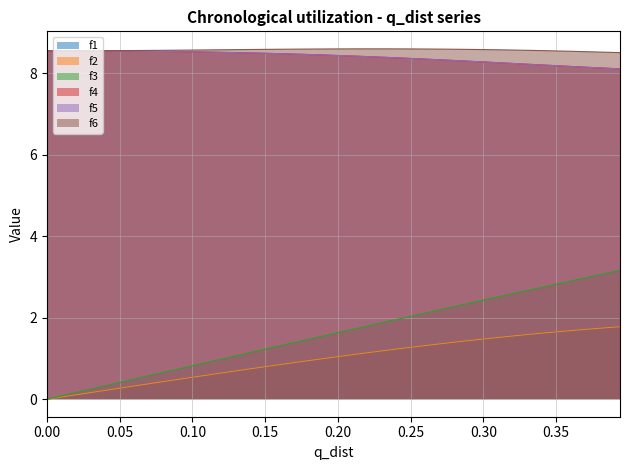

Reading left to right, list all the values displayed in this chart.

f1: 0.0	0.1	0.1	0.2	0.2	0.3	0.3	0.4	0.4	0.5	0.5	0.6	0.7	0.7	0.8	0.8	0.9	0.9	1.0	1.0	1.1	1.1	1.2	1.2	1.2	1.3	1.3	1.4	1.4	1.5	1.5	1.5	1.6	1.6	1.6	1.7	1.7	1.7	1.8	1.8
f2: 0.0	0.1	0.1	0.2	0.2	0.3	0.3	0.4	0.4	0.5	0.5	0.6	0.7	0.7	0.8	0.8	0.9	0.9	1.0	1.0	1.1	1.1	1.2	1.2	1.2	1.3	1.3	1.4	1.4	1.5	1.5	1.5	1.6	1.6	1.6	1.7	1.7	1.7	1.8	1.8
f3: 0.0	0.1	0.2	0.2	0.3	0.4	0.5	0.6	0.7	0.7	0.8	0.9	1.0	1.1	1.2	1.2	1.3	1.4	1.5	1.6	1.6	1.7	1.8	1.9	2.0	2.1	2.1	2.2	2.3	2.4	2.5	2.5	2.6	2.7	2.8	2.9	2.9	3.0	3.1	3.2
f4: 8.6	8.6	8.6	8.6	8.6	8.6	8.5	8.5	8.5	8.5	8.5	8.5	8.5	8.5	8.5	8.5	8.5	8.5	8.5	8.5	8.4	8.4	8.4	8.4	8.4	8.4	8.3	8.3	8.3	8.3	8.3	8.3	8.2	8.2	8.2	8.2	8.2	8.1	8.1	8.1
f5: 8.6	8.6	8.6	8.6	8.6	8.6	8.5	8.5	8.5	8.5	8.5	8.5	8.5	8.5	8.5	8.5	8.5	8.5	8.5	8.5	8.4	8.4	8.4	8.4	8.4	8.4	8.3	8.3	8.3	8.3	8.3	8.3	8.2	8.2	8.2	8.2	8.2	8.1	8.1	8.1
f6: 8.6	8.6	8.6	8.6	8.6	8.6	8.6	8.6	8.6	8.6	8.6	8.6	8.6	8.6	8.6	8.6	8.6	8.6	8.6	8.6	8.6	8.6	8.6	8.6	8.6	8.6	8.6	8.6	8.6	8.6	8.6	8.6	8.6	8.6	8.6	8.6	8.5	8.5	8.5	8.5